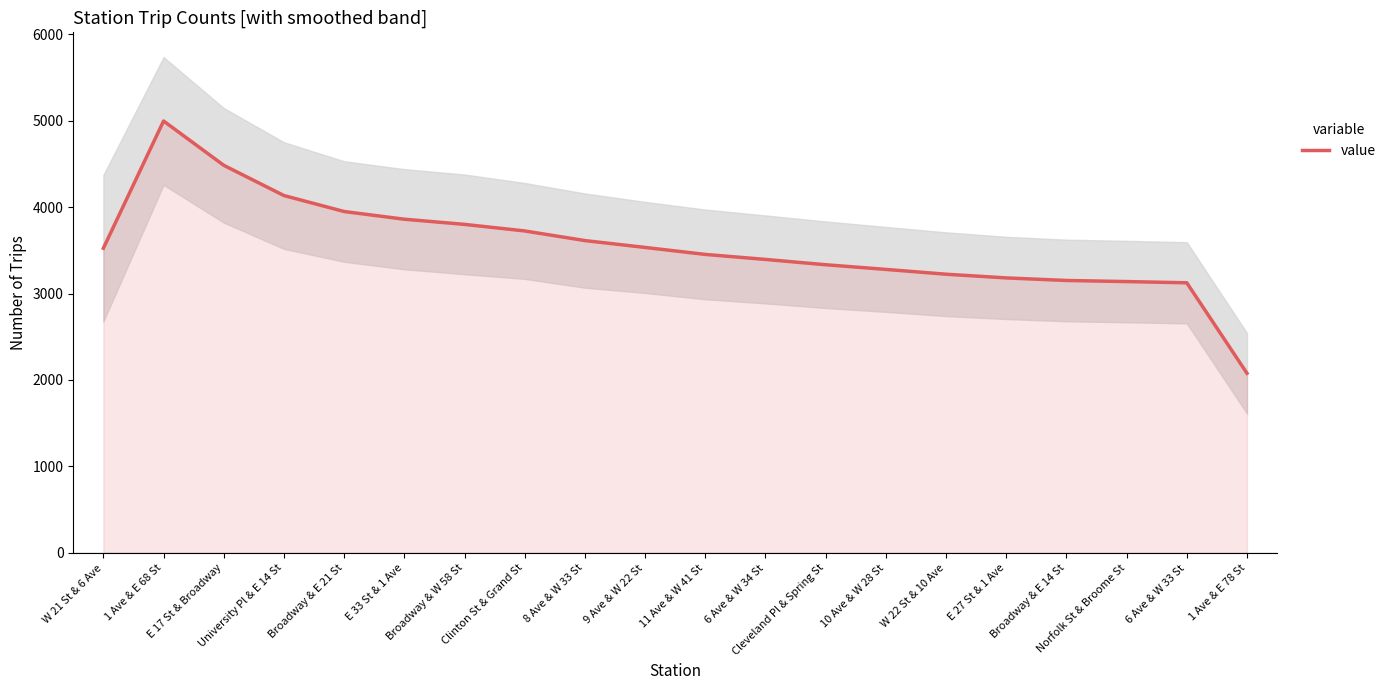

What is the smallest value displayed?

2077.7